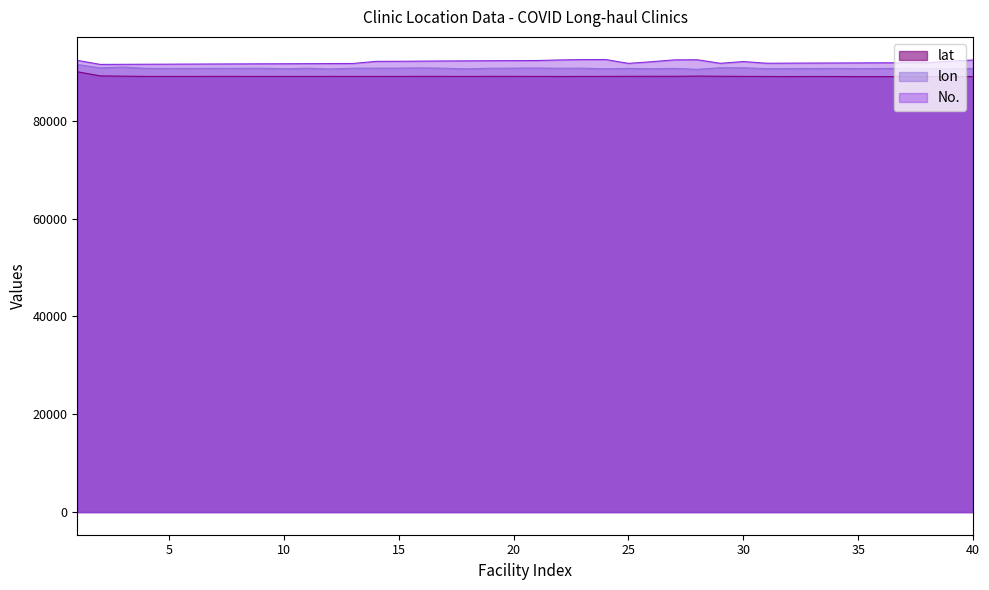

What is the difference between the second highest and minimum values in the lon series?

453.1